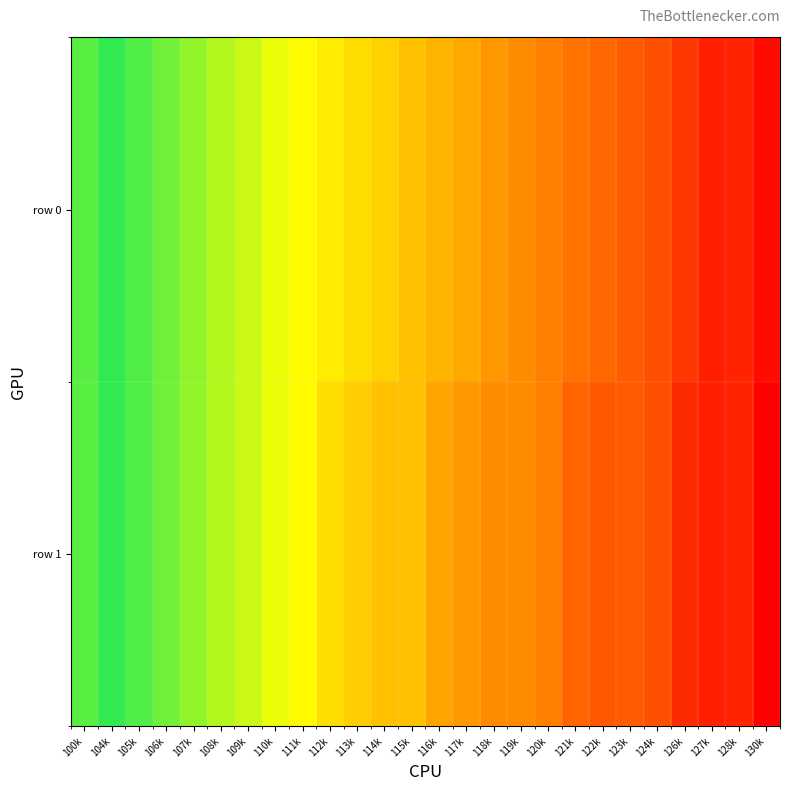

Reading right to left, list all the values displayed in this chart.

row 0: 130k=427	128k=249	127k=248	126k=254	124k=260	123k=263	122k=266	121k=269	120k=272	119k=275	118k=278	117k=282	116k=285	115k=288	114k=292	113k=295	112k=299	111k=302	110k=306	109k=310	108k=313	107k=317	106k=321	105k=325	104k=329	100k=346
row 1: 130k=240	128k=249	127k=248	126k=251	124k=260	123k=263	122k=262	121k=265	120k=272	119k=275	118k=275	117k=278	116k=281	115k=288	114k=288	113k=291	112k=295	111k=302	110k=306	109k=310	108k=313	107k=317	106k=321	105k=325	104k=329	100k=346